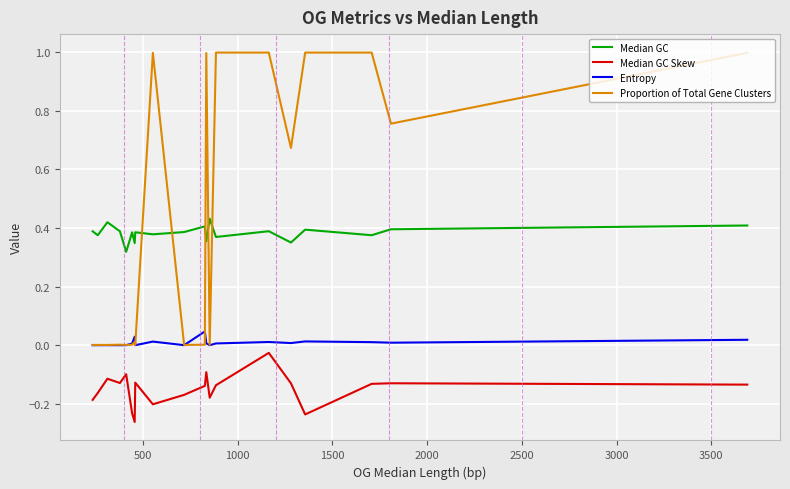

Which series has the widest spread of values?

Proportion of Total Gene Clusters